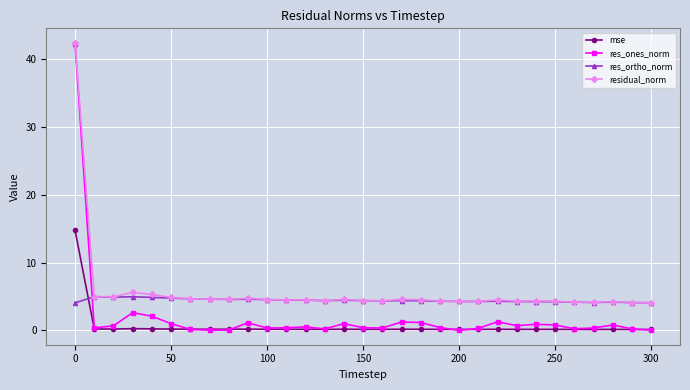

List the series in order of their overall mean, highest first.

residual_norm, res_ortho_norm, res_ones_norm, mse